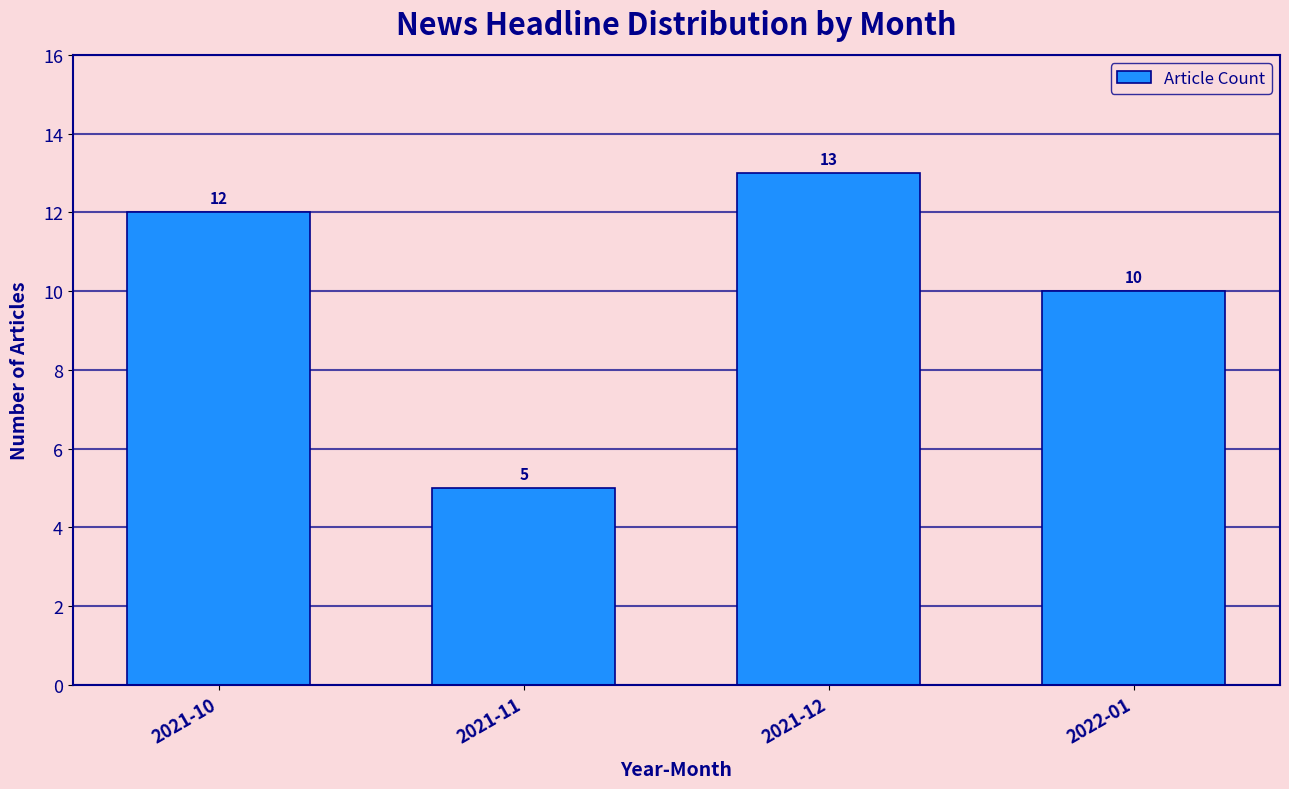

Reading right to left, list all the values displayed in this chart.

10	13	5	12